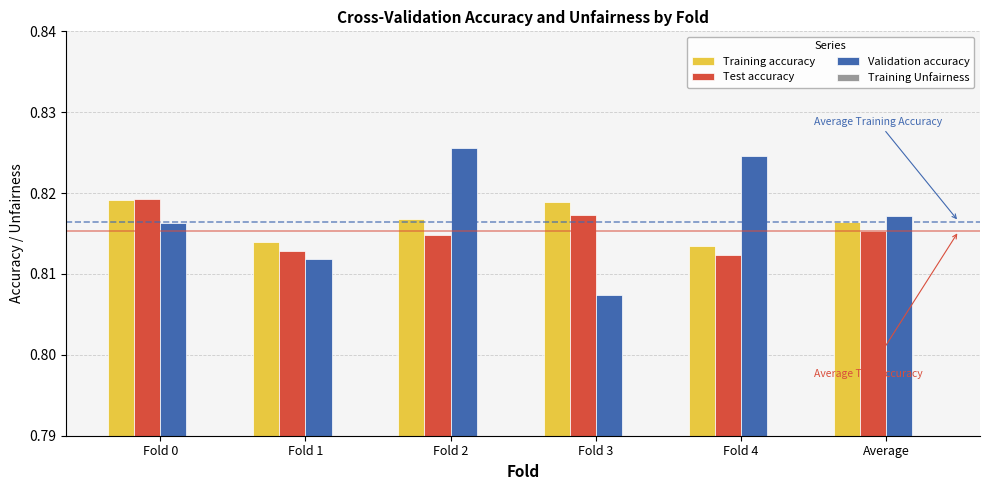

Reading right to left, list all the values displayed in this chart.

Training accuracy: Average=0.8	Fold 4=0.8	Fold 3=0.8	Fold 2=0.8	Fold 1=0.8	Fold 0=0.8
Test accuracy: Average=0.8	Fold 4=0.8	Fold 3=0.8	Fold 2=0.8	Fold 1=0.8	Fold 0=0.8
Validation accuracy: Average=0.8	Fold 4=0.8	Fold 3=0.8	Fold 2=0.8	Fold 1=0.8	Fold 0=0.8
Training Unfairness: Average=0.0	Fold 4=0.0	Fold 3=0.0	Fold 2=0.0	Fold 1=0.0	Fold 0=0.0